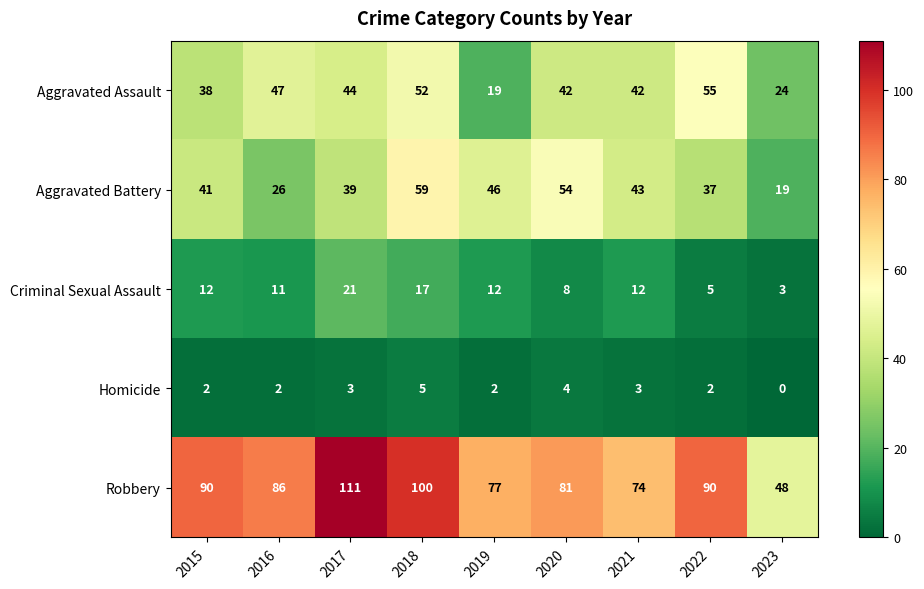

How many categories are shown in the chart?

9